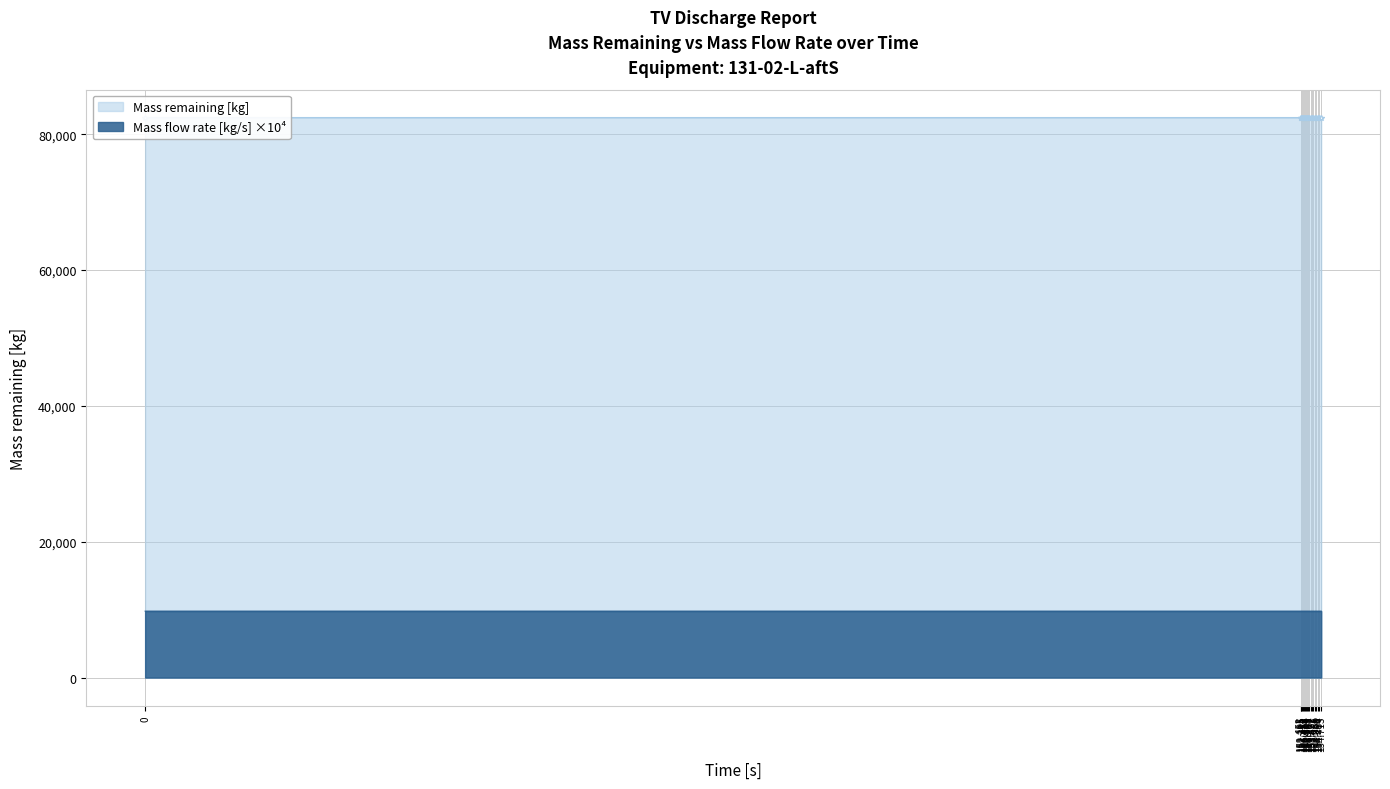

What is the sum of all Mass remaining [kg] values?

1566398.4